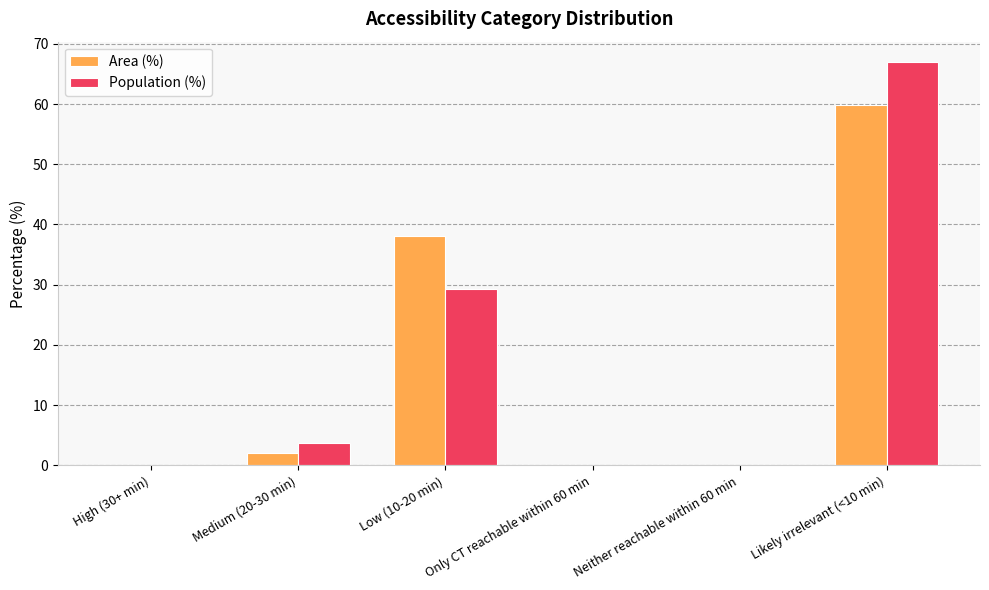

Where is Population (%) nearest to the value 33?

Low (10-20 min)